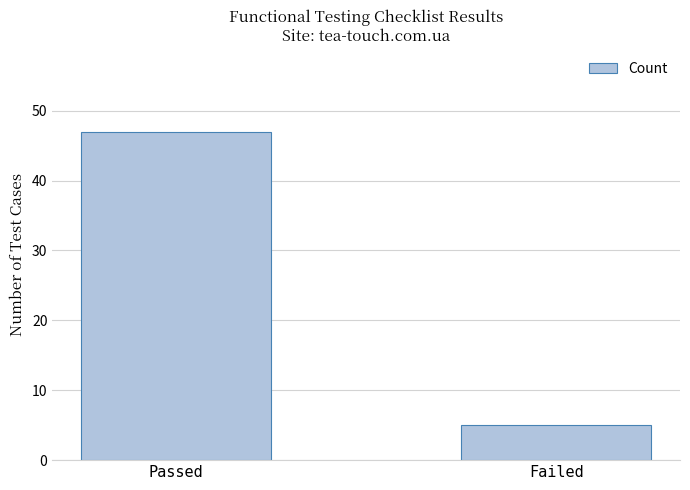

What is the smallest value displayed?

5